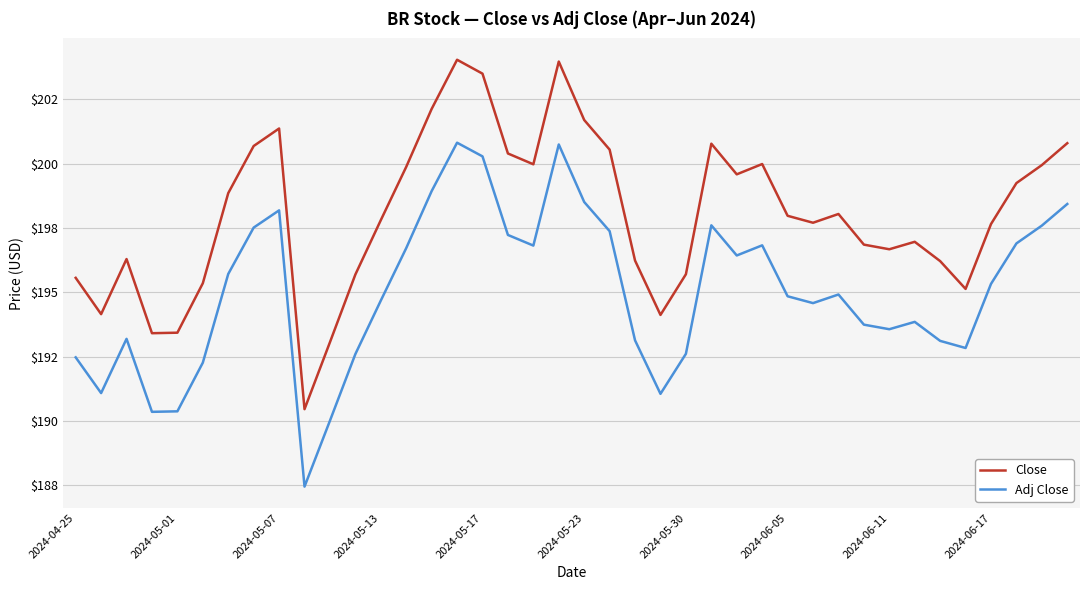

What are all the series names shown in the legend?

Close, Adj Close